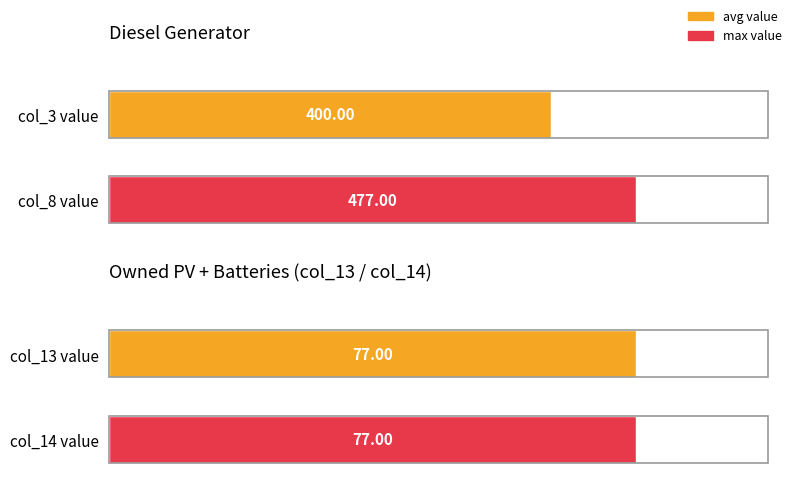

The Diesel Generator series shows 612.9 at col_3. True or false?

False